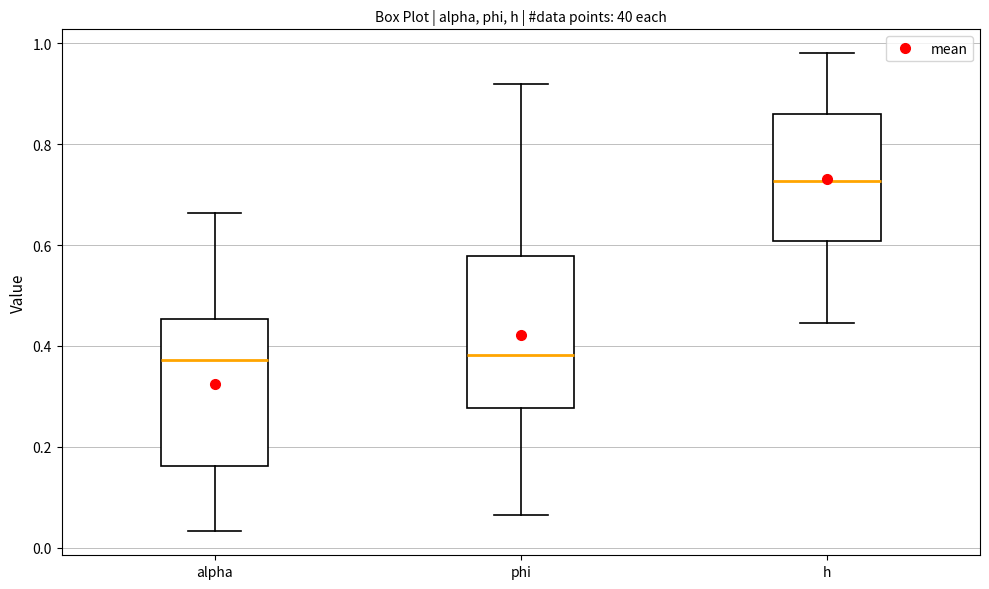

Reading left to right, transcribe this box plot: for each box, give where its median line is, the range the box spans, and where its two whiskers end, as read against the y-axis. The values are not printed on the chart, so give them approximately, as read against the axis.

alpha: median 0.38, box 0.16 to 0.46, whiskers 0.04 to 0.66
phi: median 0.38, box 0.28 to 0.58, whiskers 0.06 to 0.92
h: median 0.72, box 0.60 to 0.86, whiskers 0.44 to 0.98